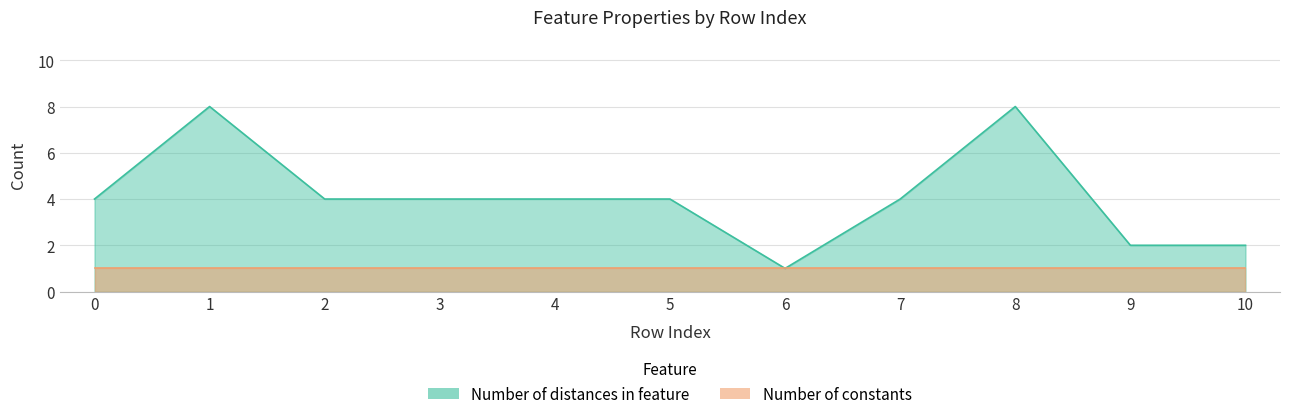

Reading left to right, extract all data points from this chart.

4	8	4	4	4	4	1	4	8	2	2